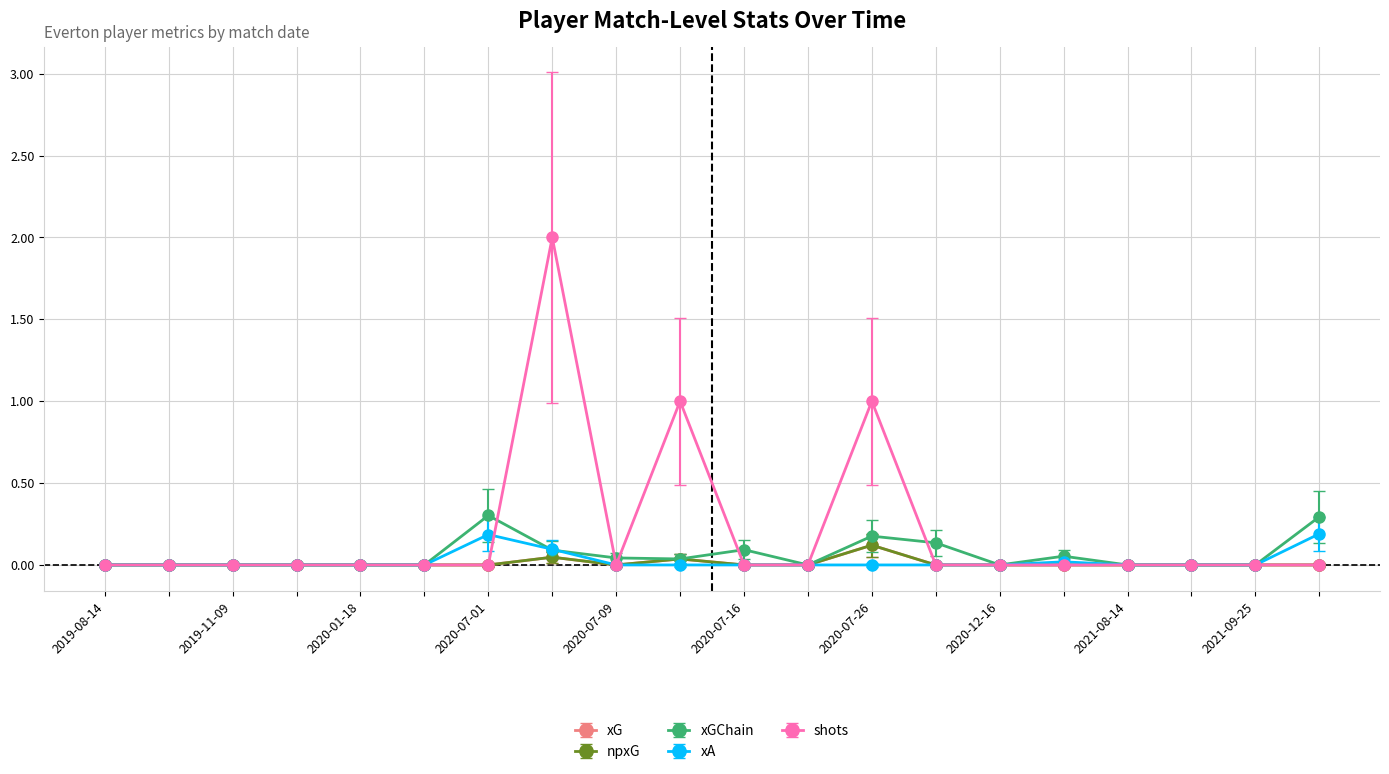

How many lines are shown in the chart?

5